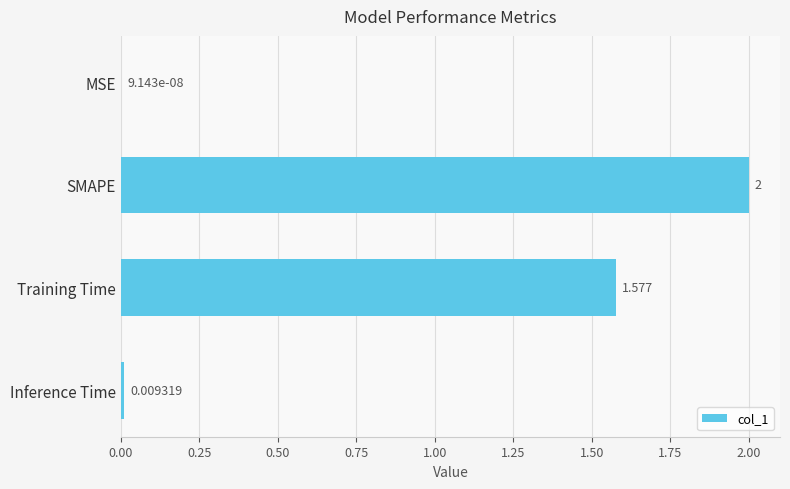

At which label is the value closest to 1?

Training Time